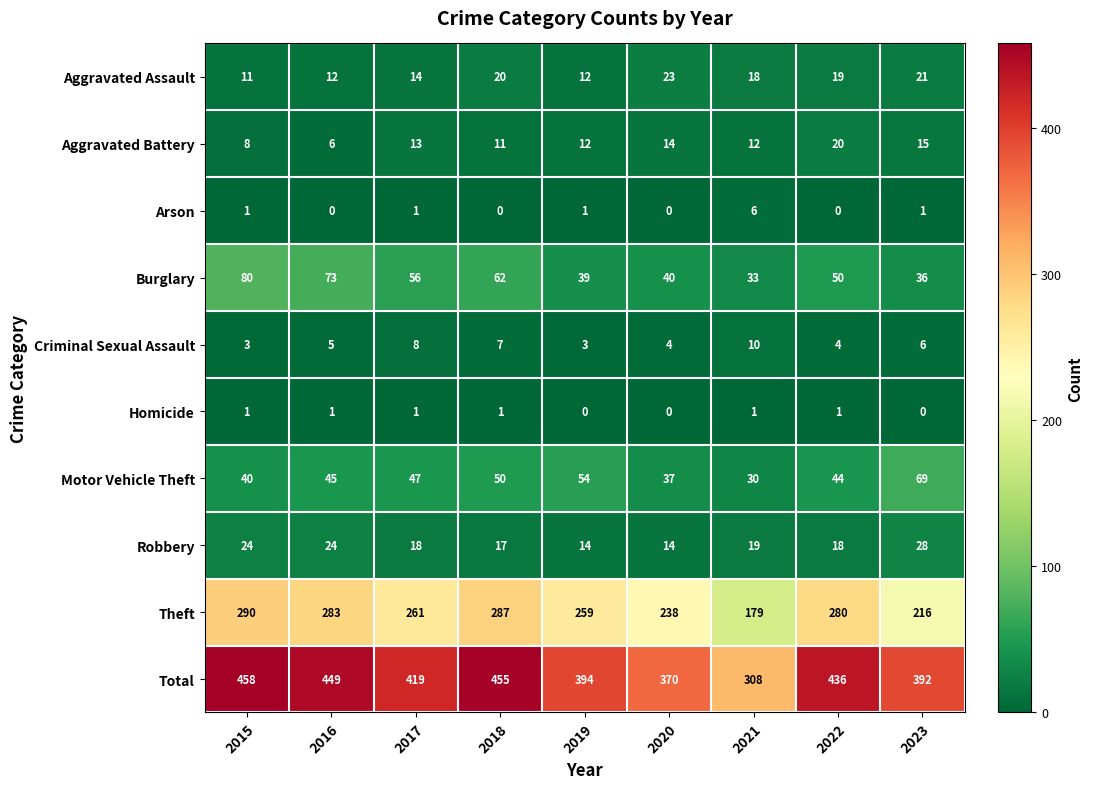

How many series are shown in this chart?

10